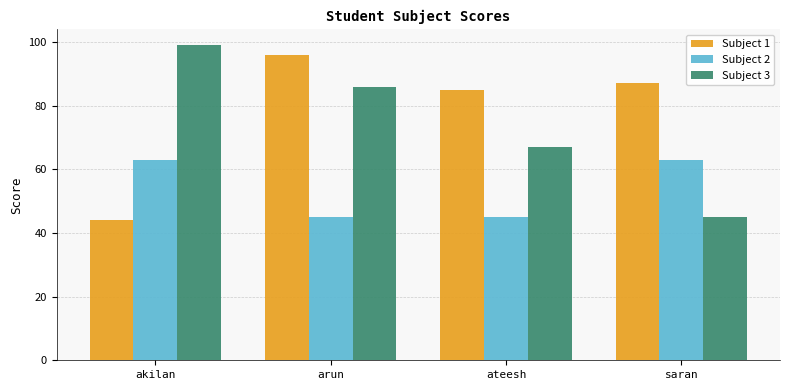

The value of Subject 3 at akilan is 99. True or false?

True